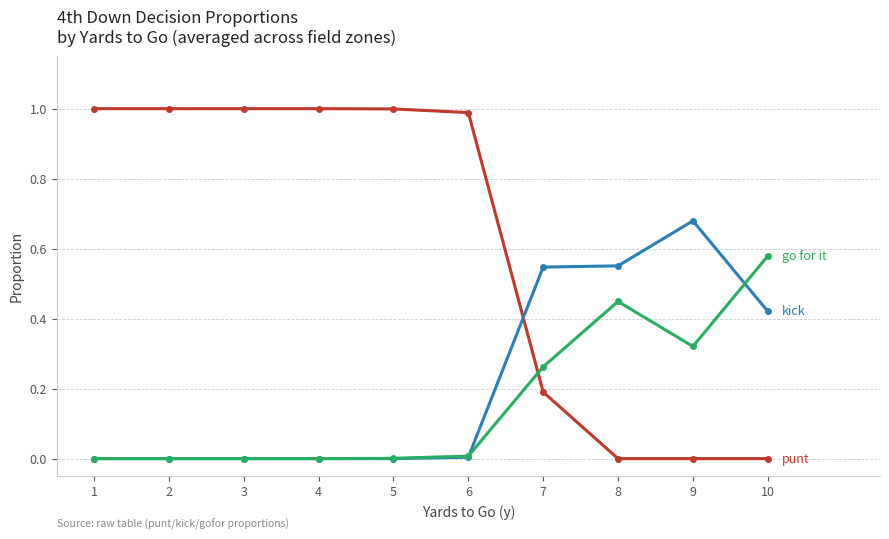

What is the total value across all series at 7?

1.0